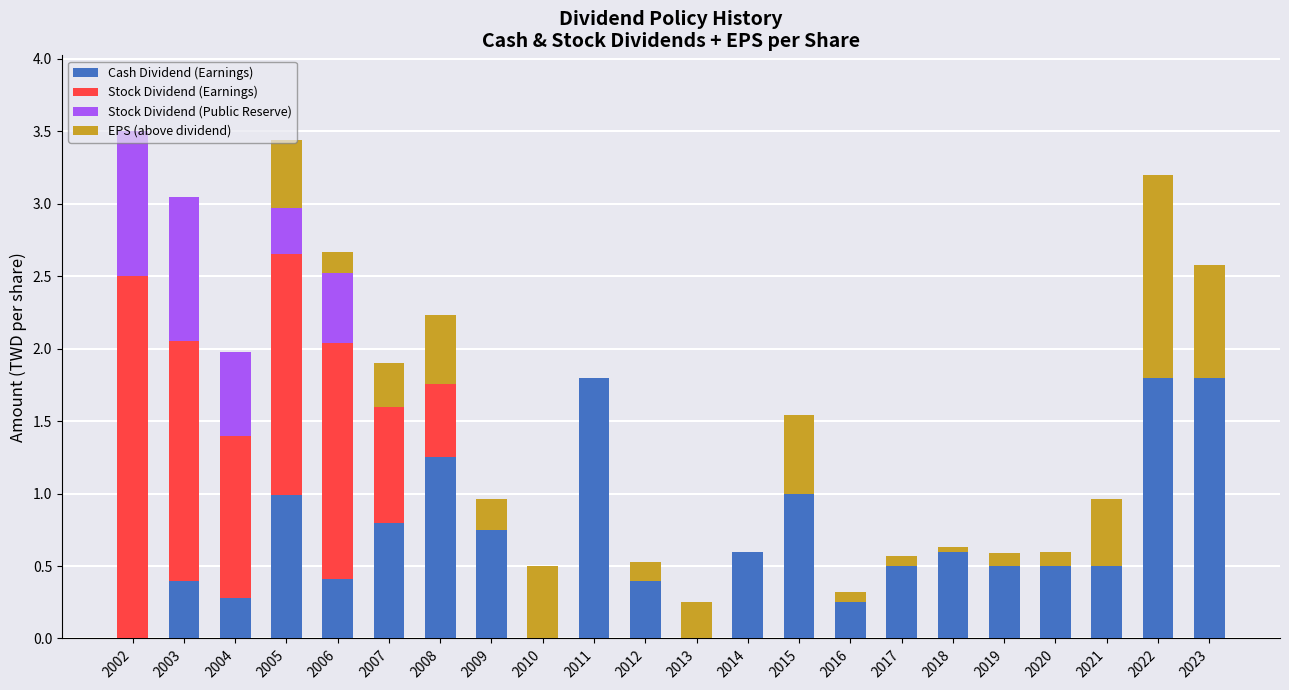

The value of Cash Dividend (Earnings) at 2011 is 0.9. True or false?

False